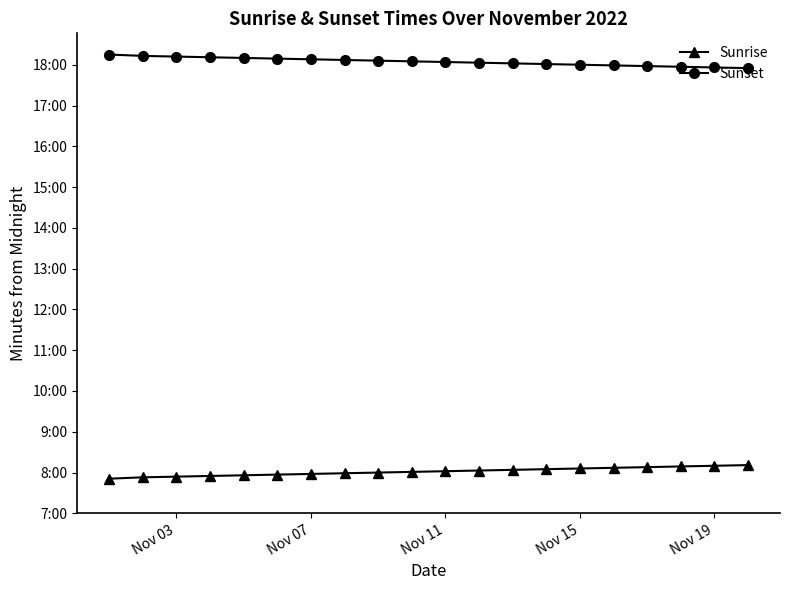

What are all the series names shown in the legend?

Sunrise, Sunset